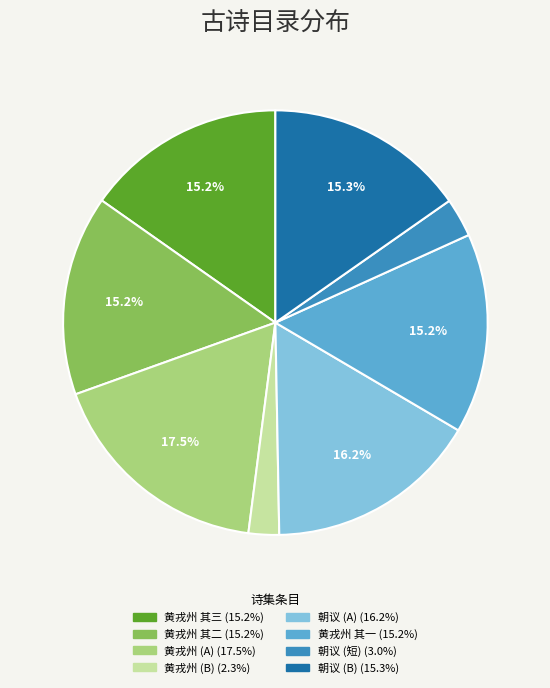

Is there a majority slice in this chart?

No